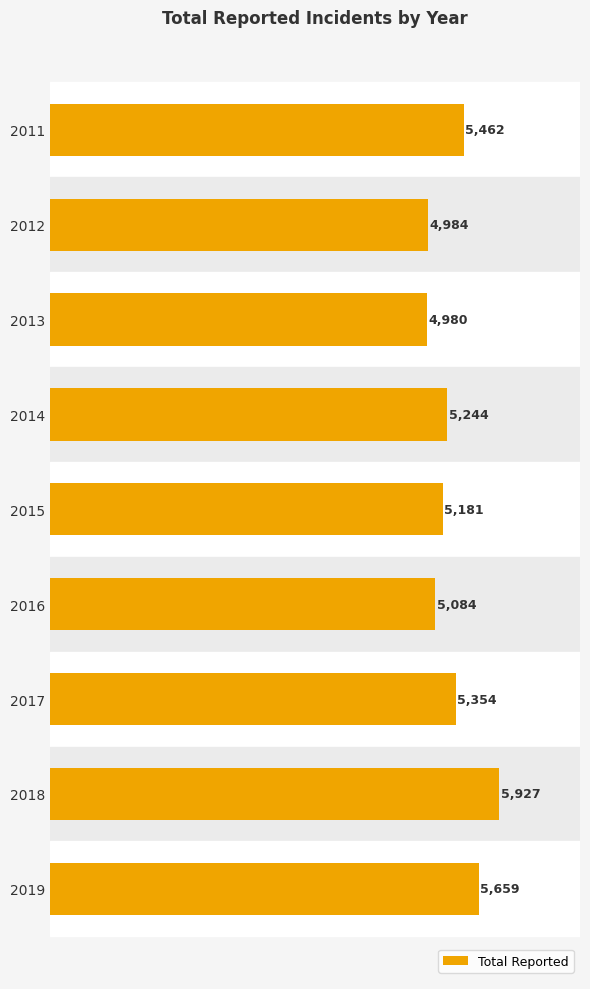

What is the difference between the second highest and minimum values?

679